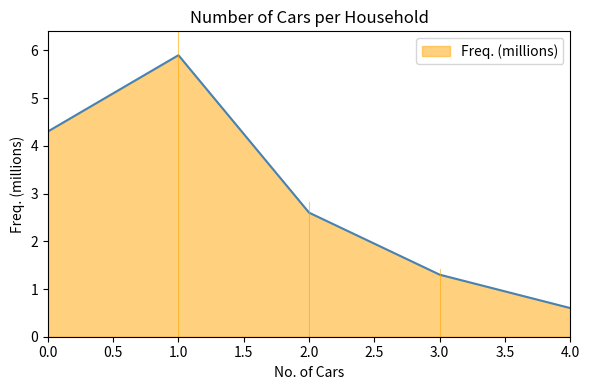

Where is the first local maximum?

1.0